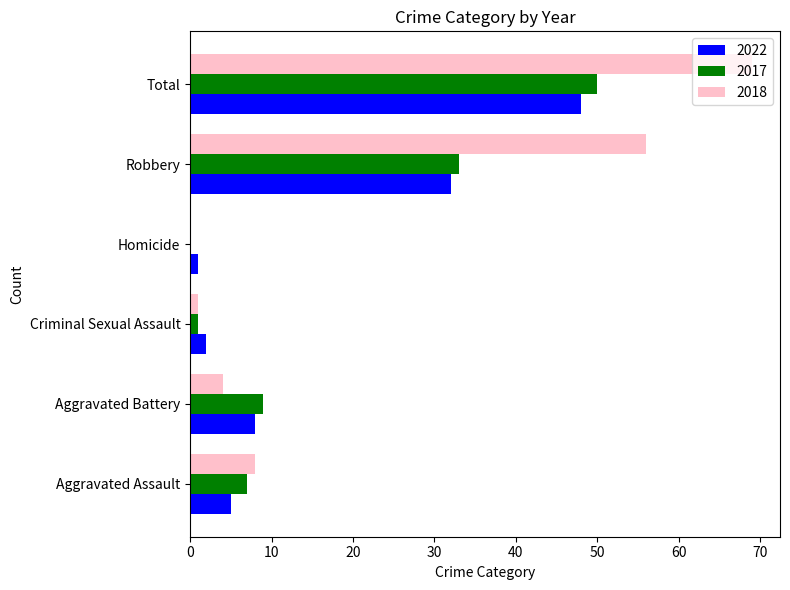

Which label corresponds to the largest value in the chart?

Total